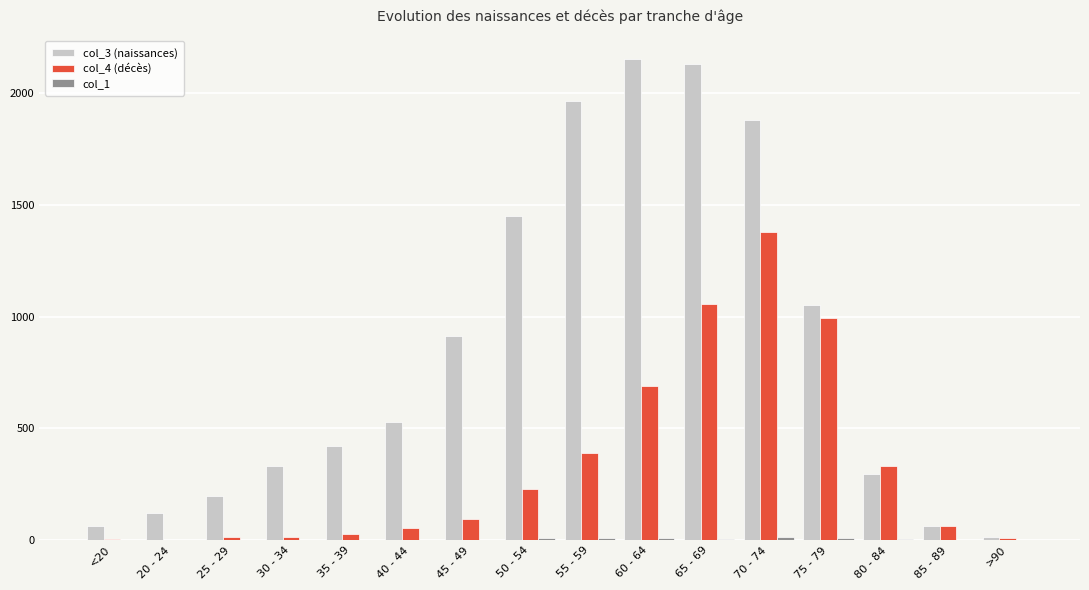

How many groups of bars are there?

16